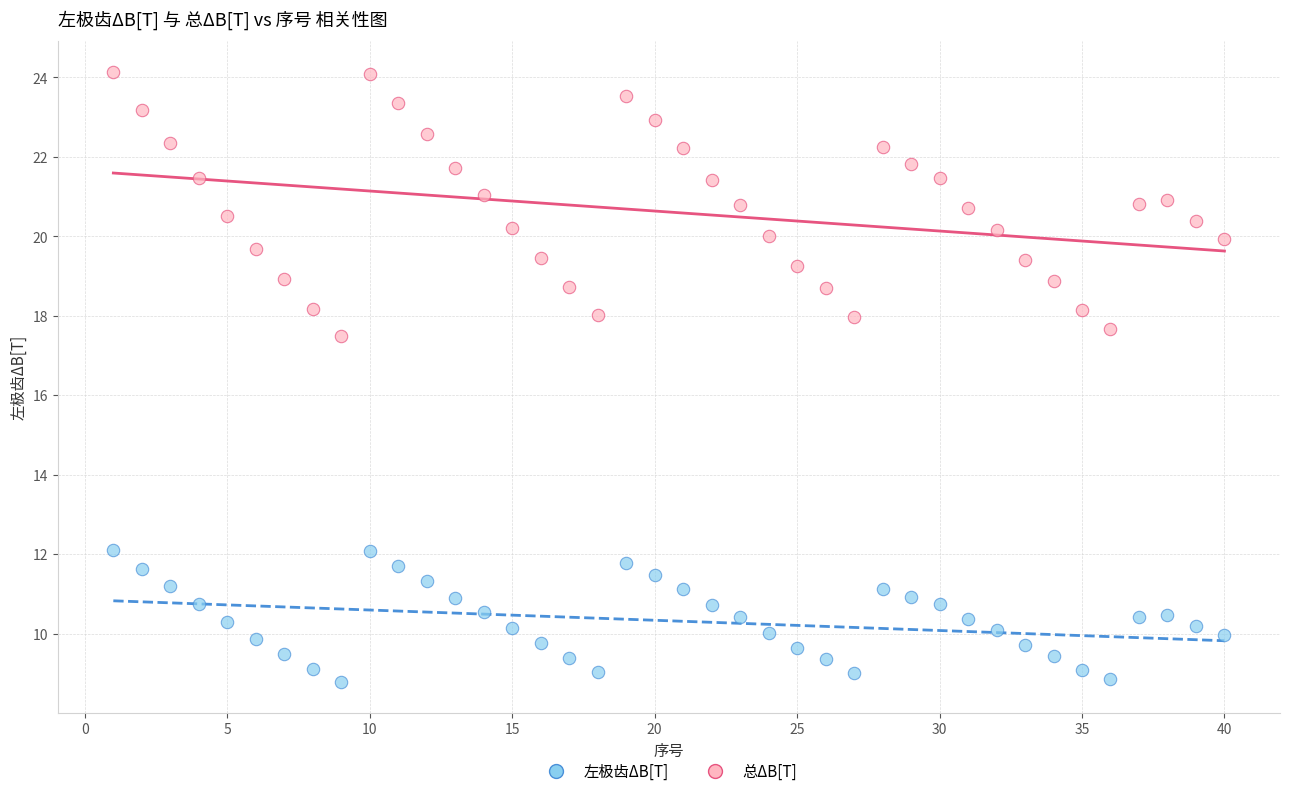

Across all series, what Y value is closest to 16?

17.5